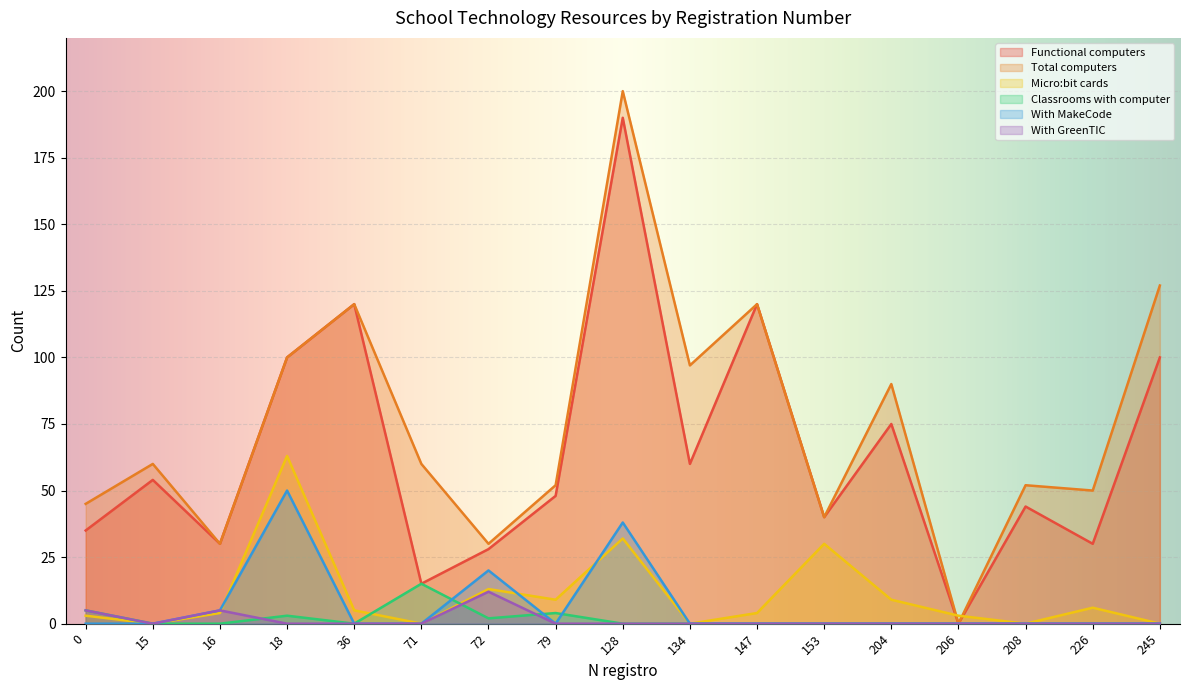

How many interior local peaks does the With MakeCode series have?

3